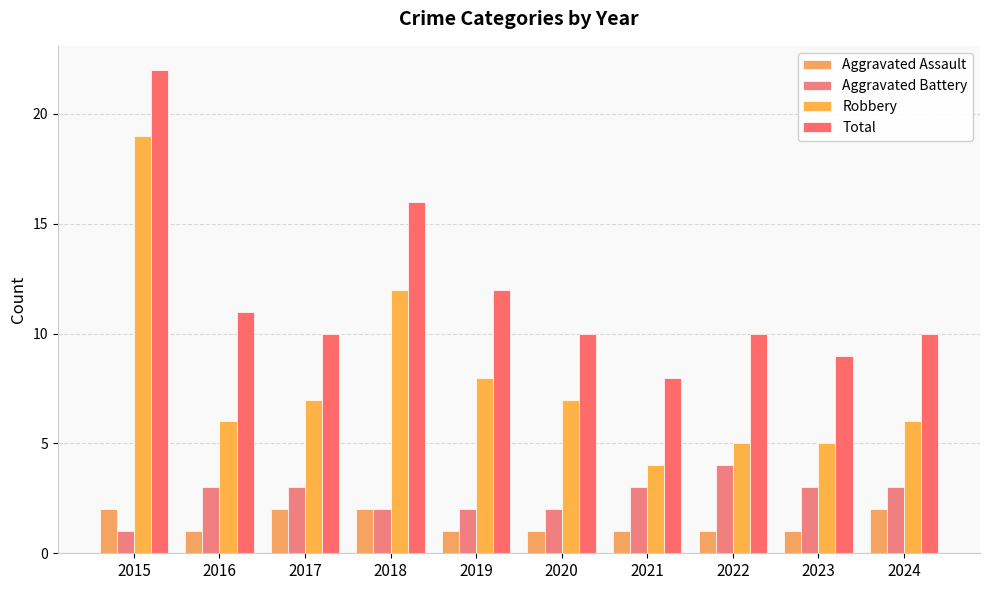

Which series has the largest range (max minus min)?

Robbery